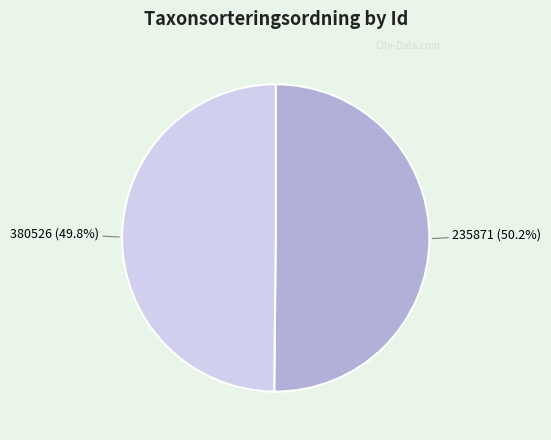

How many slices are in this pie chart?

2